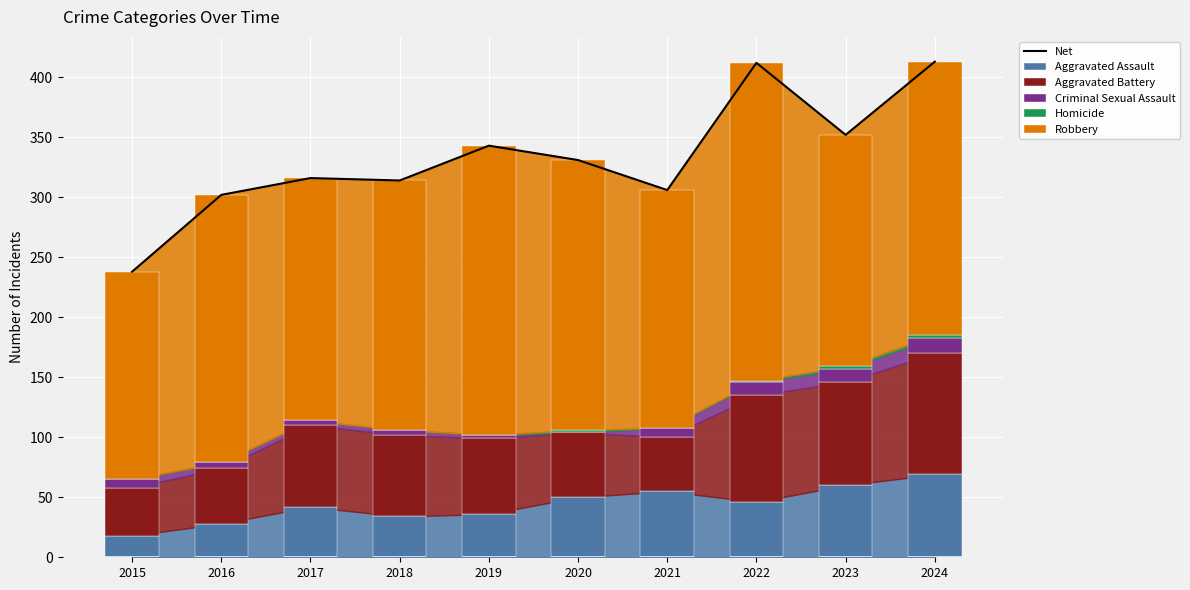

Which series has the largest range (max minus min)?

Net